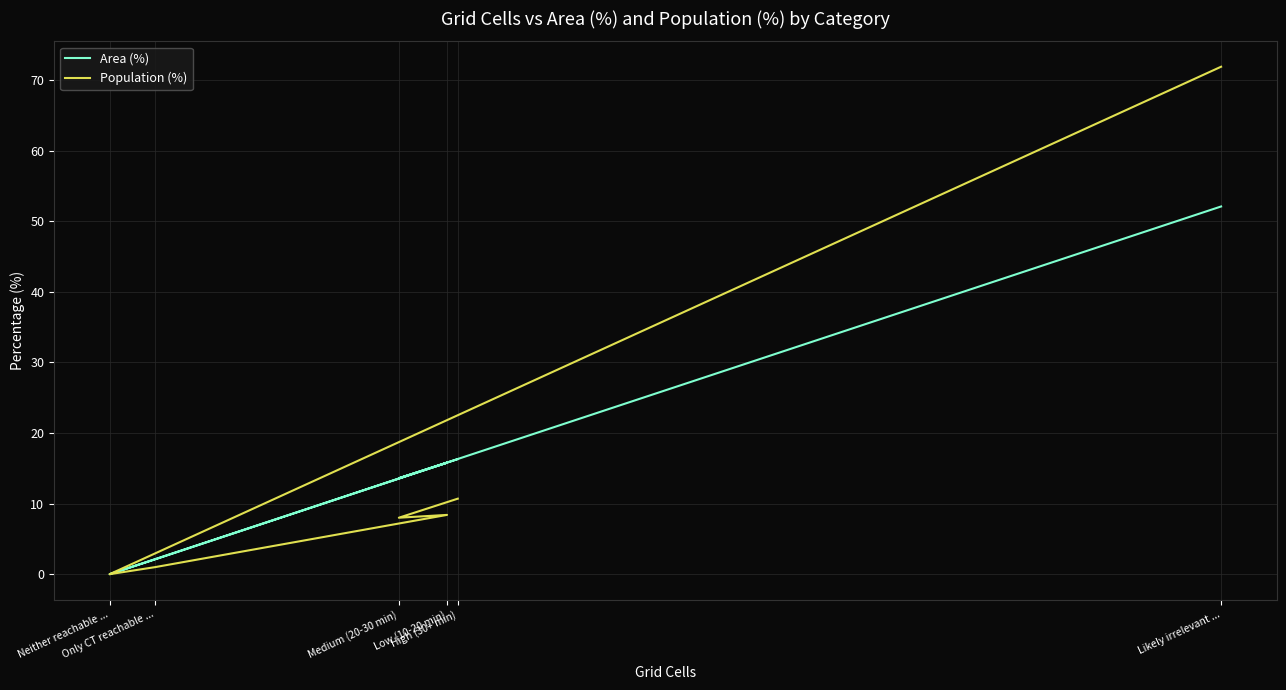

The Area (%) series shows -27.9 at Neither reachable .... True or false?

False